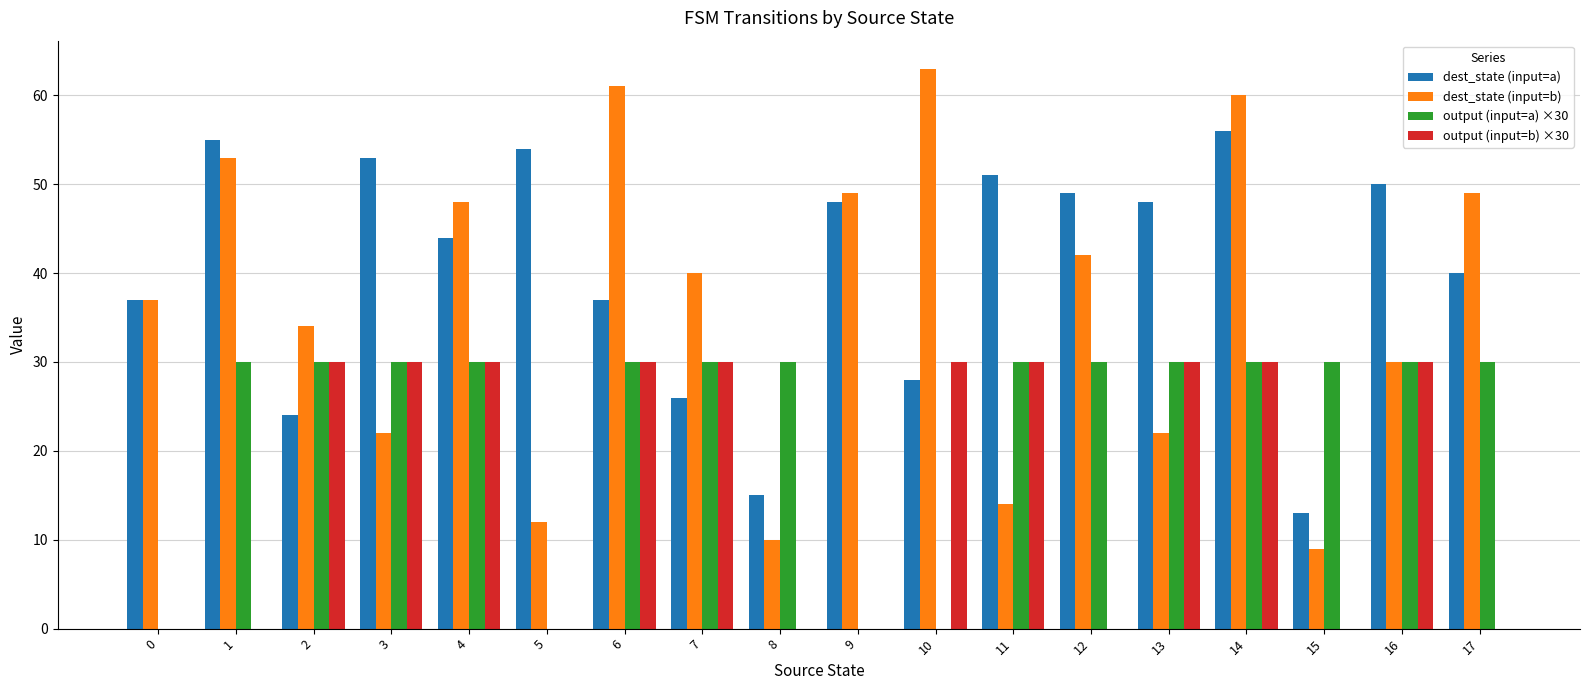

Which category has the highest value across all series?

10